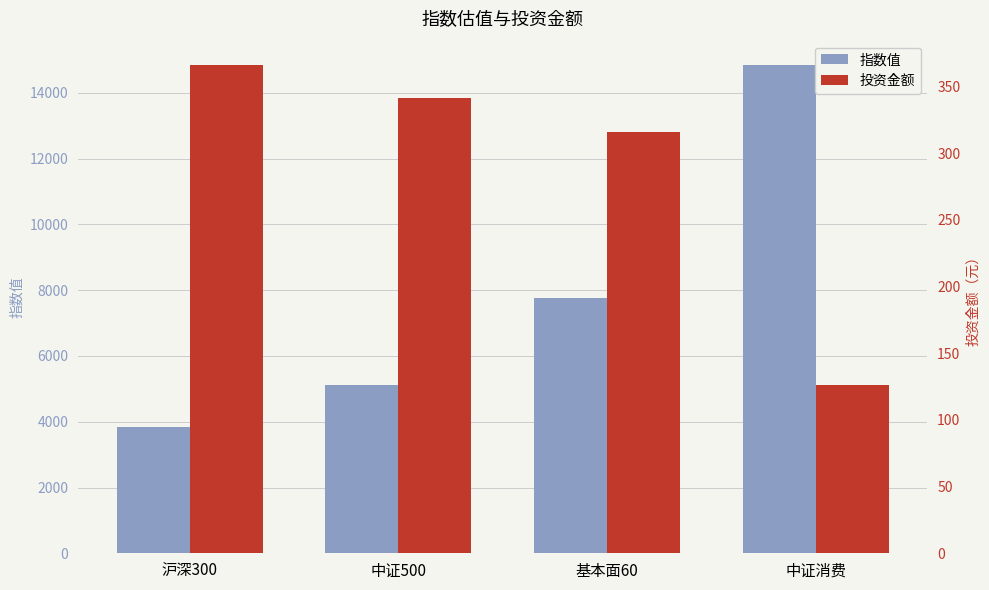

What is the label of the 3rd bar from the right?

中证500